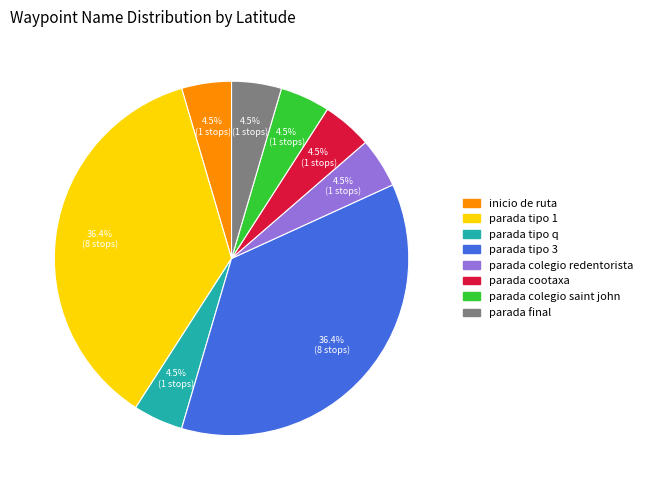

Between parada tipo 1 and inicio de ruta, which is larger?

parada tipo 1